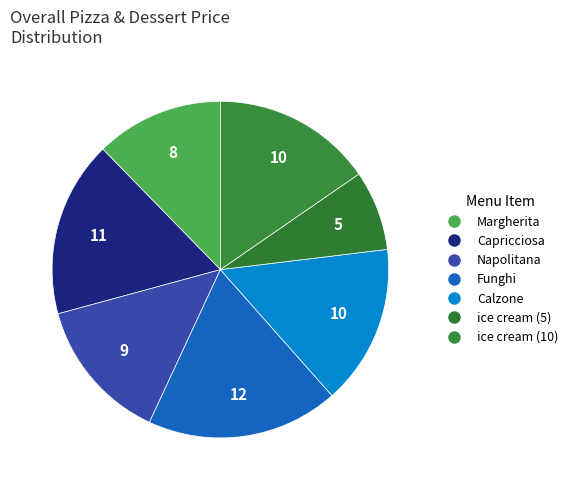

Rank the categories by value from lowest to highest.

ice cream (5), Margherita, Napolitana, Calzone, ice cream (10), Capricciosa, Funghi